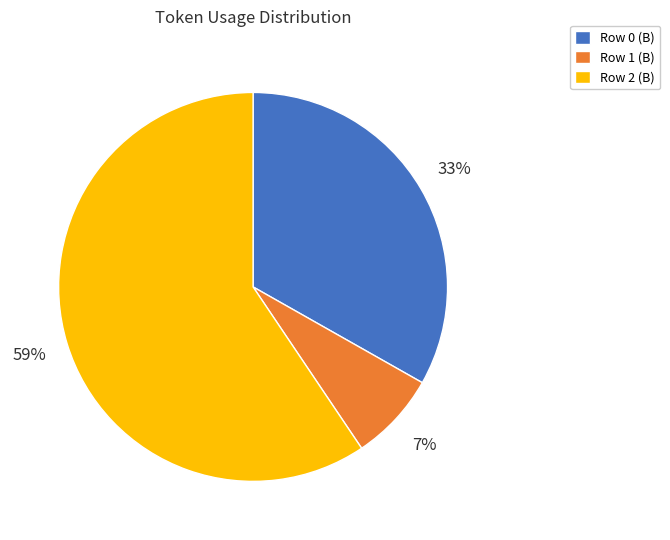

To the nearest percent, what is the combined percentage of Row 2 and Row 0?

93%